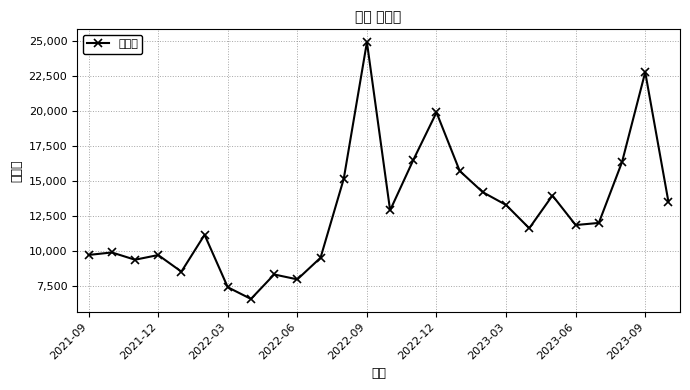

The value at 2023-06 is 15991. True or false?

False